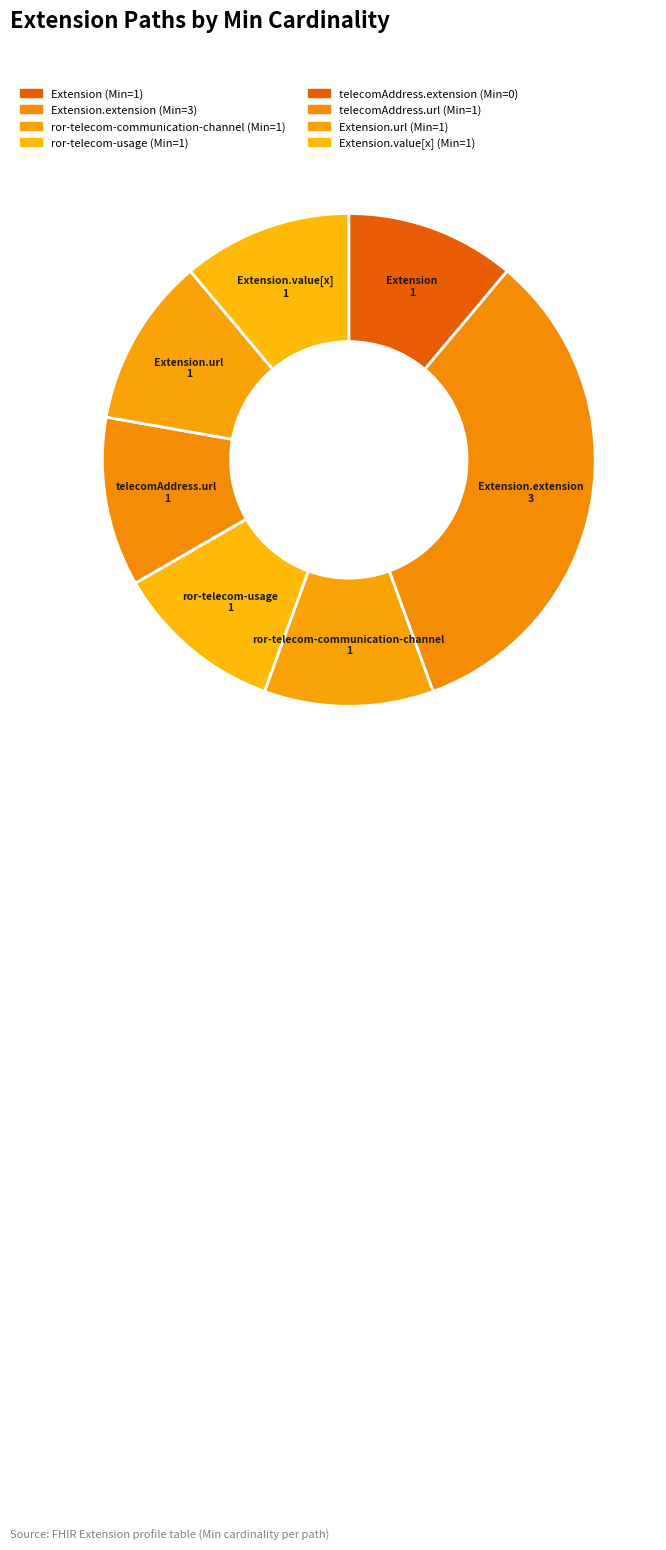

Which category has the smallest portion of the pie?

Extension.extension:telecomAddress.extension